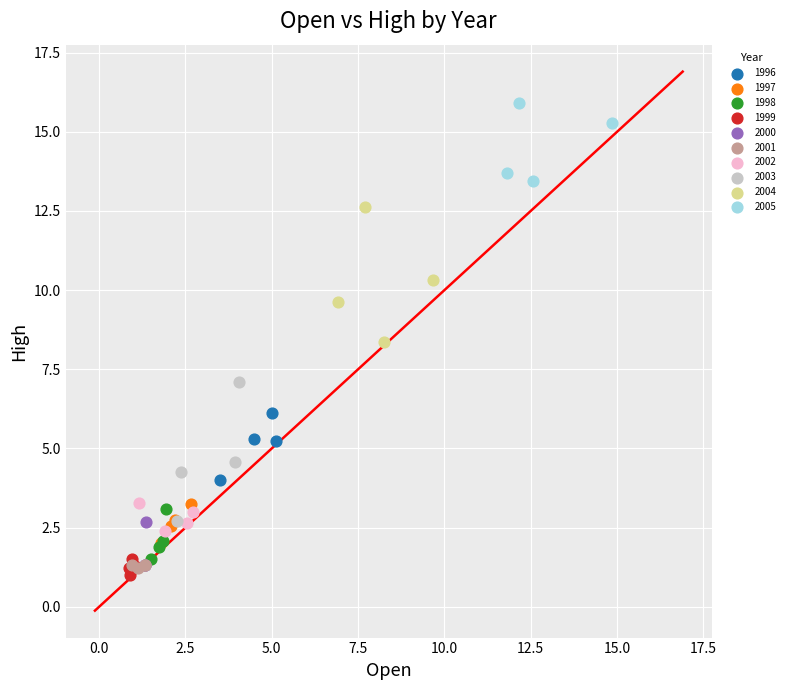

Which series contains the highest Y value?

2005